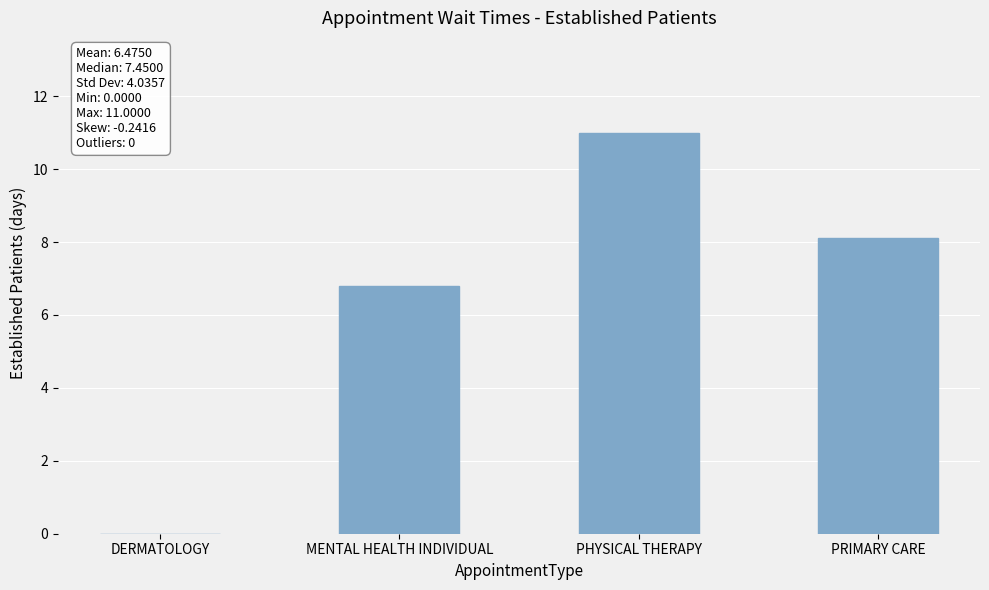

The value at PHYSICAL THERAPY is 11.0. True or false?

True